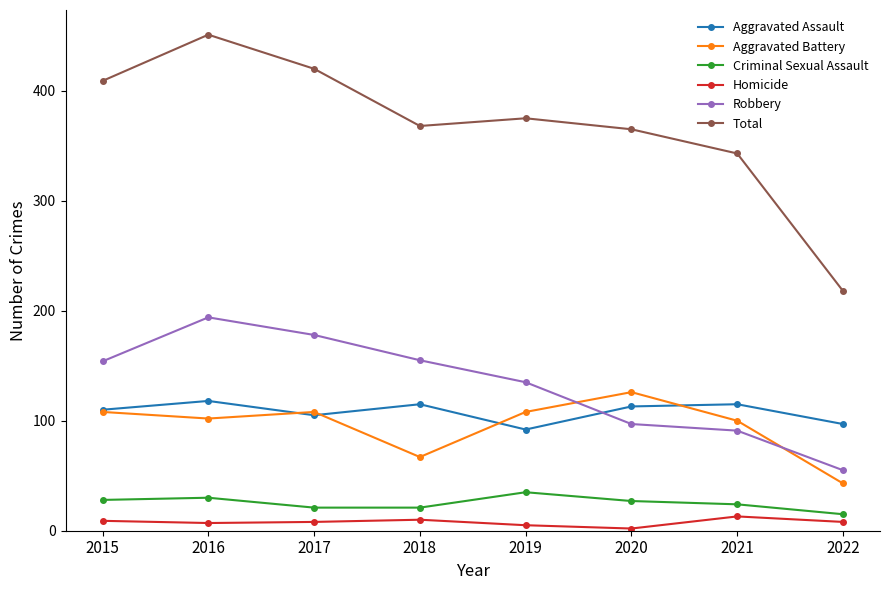

Count the number of categories in the chart.

8